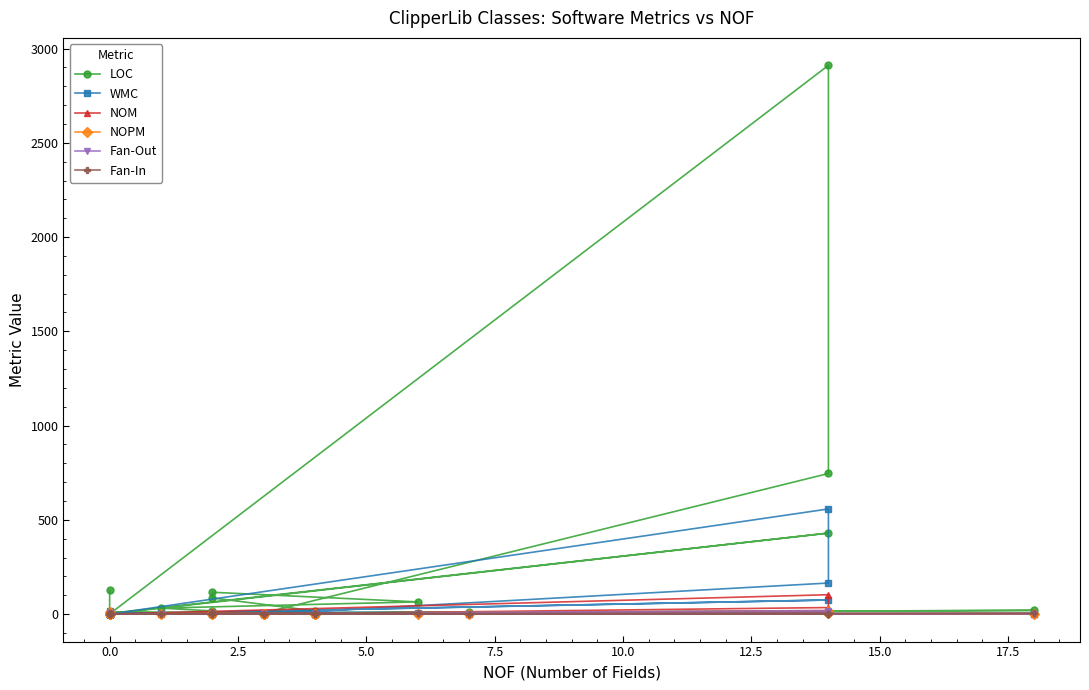

How many positive values does the Fan-In series have?

27